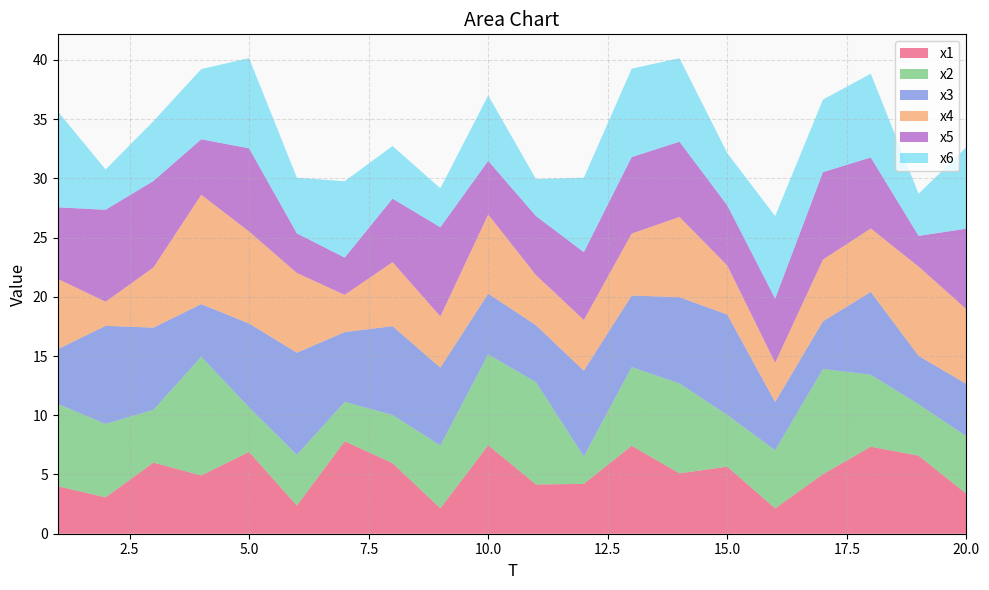

Reading left to right, list all the values displayed in this chart.

x1: 1=4.0	2=3.1	3=6.0	4=4.9	5=6.9	6=2.4	7=7.8	8=6.0	9=2.2	10=7.5	11=4.2	12=4.2	13=7.4	14=5.1	15=5.7	16=2.1	17=5.0	18=7.3	19=6.6	20=3.4
x2: 1=6.9	2=6.2	3=4.5	4=10.0	5=3.8	6=4.3	7=3.3	8=4.1	9=5.3	10=7.7	11=8.6	12=2.3	13=6.6	14=7.6	15=4.4	16=4.9	17=8.9	18=6.1	19=4.3	20=4.9
x3: 1=4.6	2=8.3	3=6.9	4=4.4	5=7.1	6=8.6	7=5.9	8=7.5	9=6.6	10=5.1	11=4.8	12=7.2	13=6.0	14=7.3	15=8.5	16=4.1	17=4.0	18=7.0	19=4.1	20=4.4
x4: 1=5.9	2=2.0	3=5.1	4=9.2	5=7.8	6=6.7	7=3.1	8=5.4	9=4.3	10=6.7	11=4.2	12=4.3	13=5.2	14=6.8	15=4.1	16=3.3	17=5.2	18=5.4	19=7.5	20=6.3
x5: 1=6.0	2=7.8	3=7.3	4=4.7	5=7.0	6=3.3	7=3.1	8=5.4	9=7.5	10=4.5	11=5.0	12=5.7	13=6.5	14=6.4	15=5.1	16=5.4	17=7.4	18=6.0	19=2.6	20=6.8
x6: 1=8.1	2=3.4	3=5.0	4=5.9	5=7.6	6=4.7	7=6.4	8=4.4	9=3.3	10=5.5	11=3.1	12=6.3	13=7.5	14=7.1	15=4.4	16=7.0	17=6.1	18=7.1	19=3.6	20=6.9